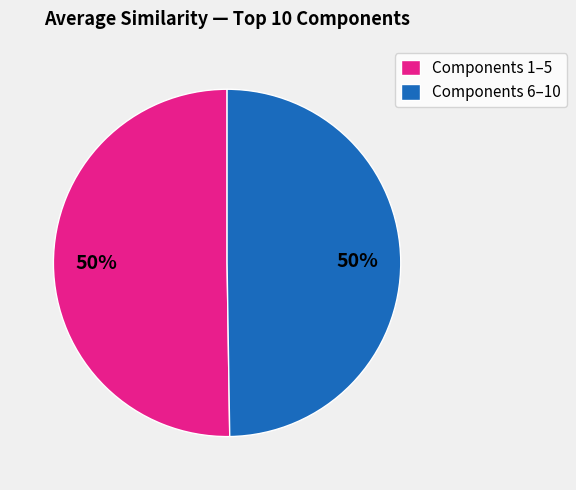

True or false: Components 6–10 accounts for 50% of the total.

True